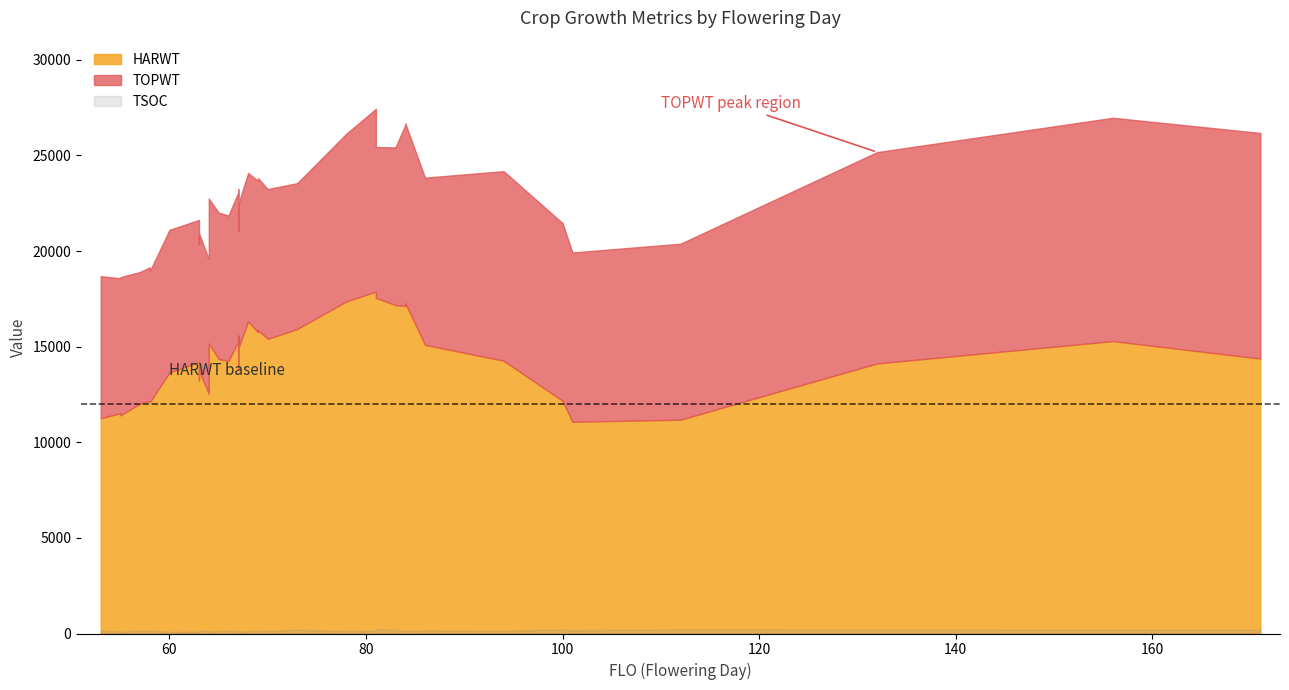

What is the difference between the highest and lowest values at 66?

21706